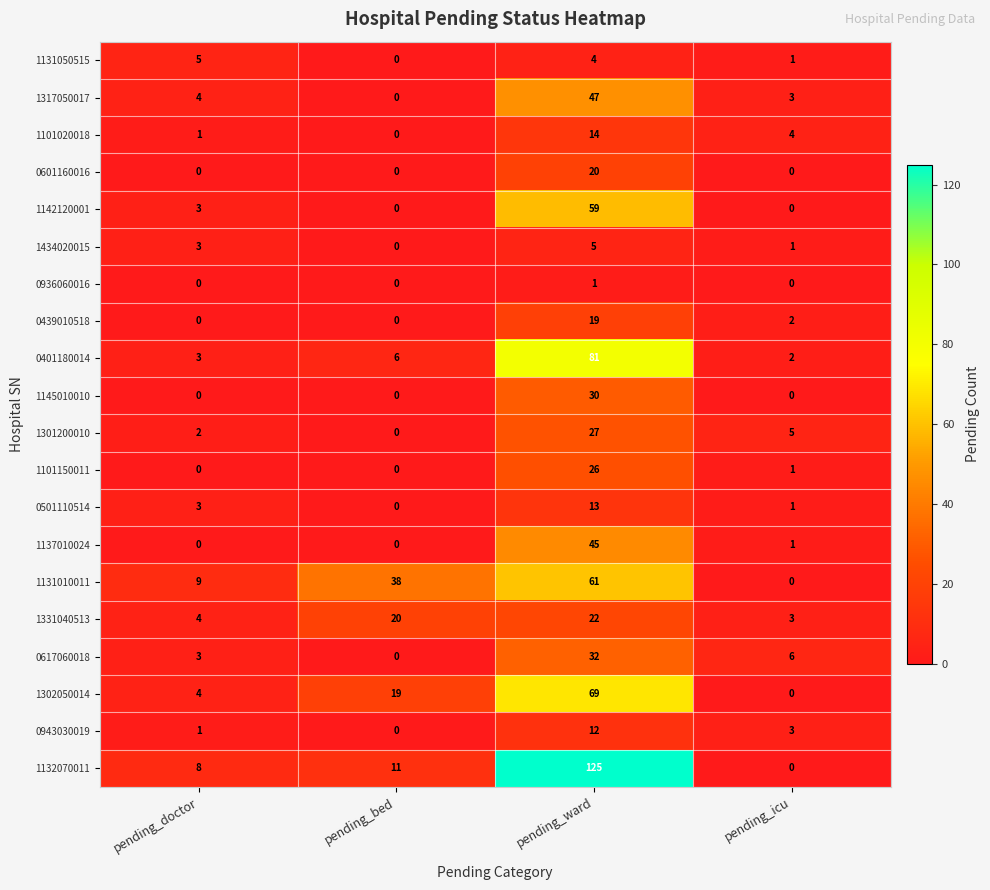

What is the difference between the highest and lowest values at pending_ward?

124